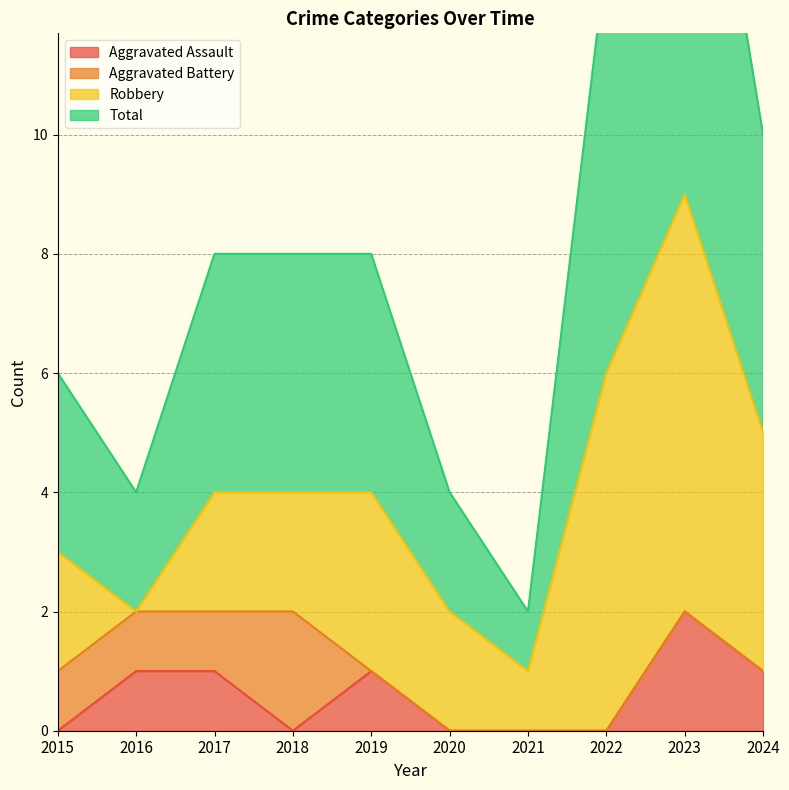

The Aggravated Assault series shows 1 at 2017. True or false?

True